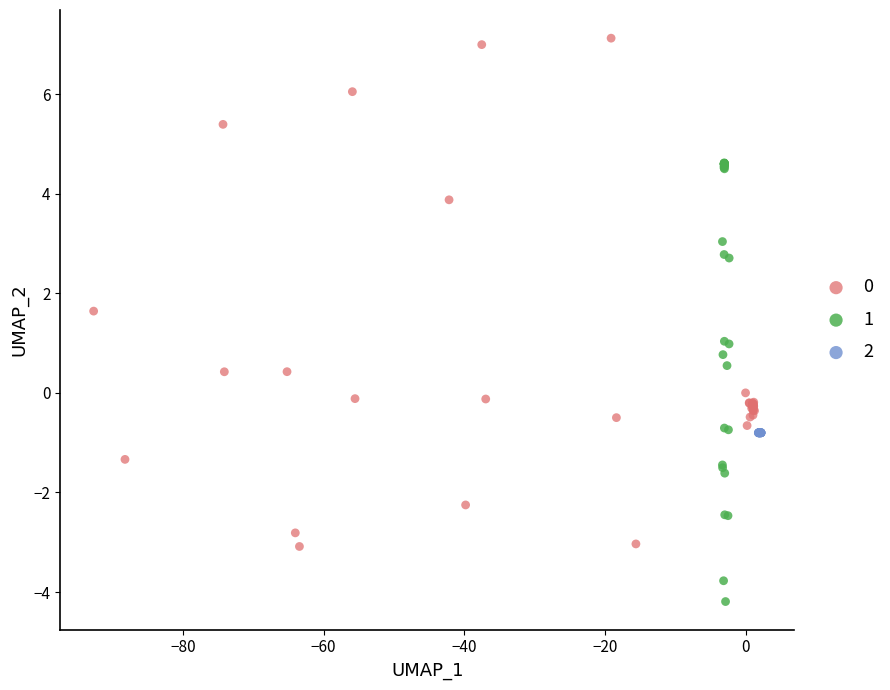

What are all the series names shown in the legend?

0, 1, 2